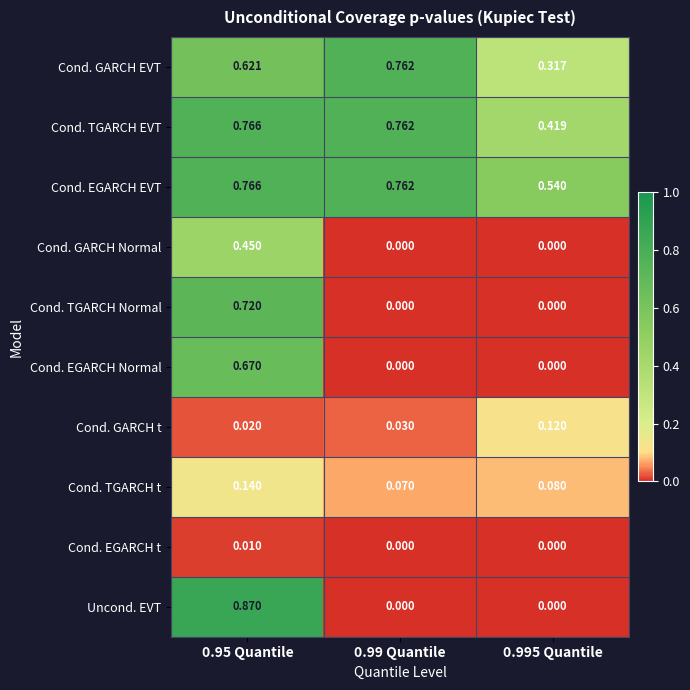

Between 0.99 Quantile and 0.995 Quantile, which series saw the biggest shift?

Cond. GARCH EVT